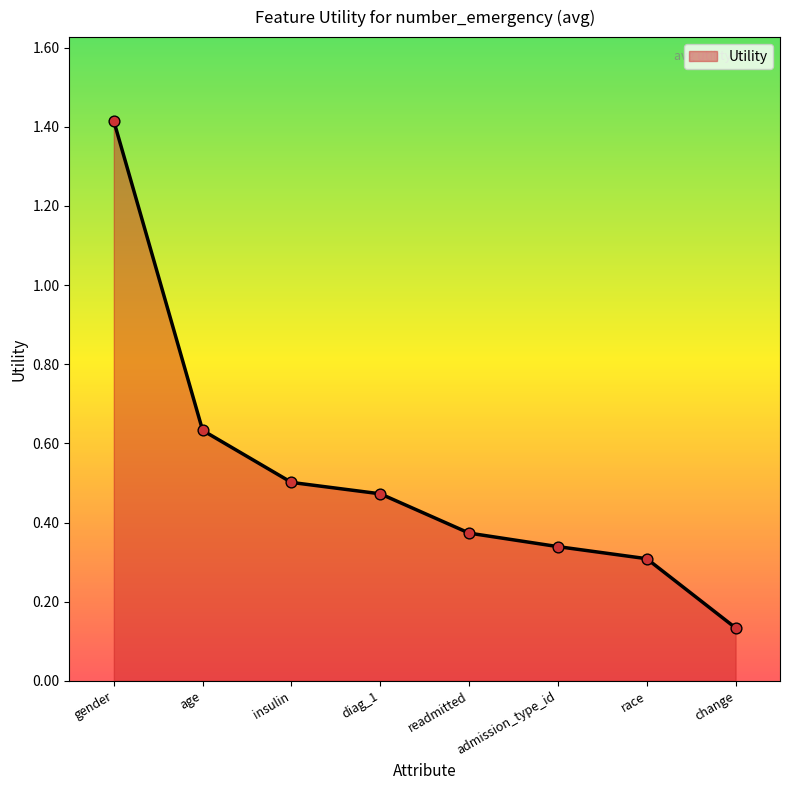

What is the change in value from diag_1 to race?

-0.2